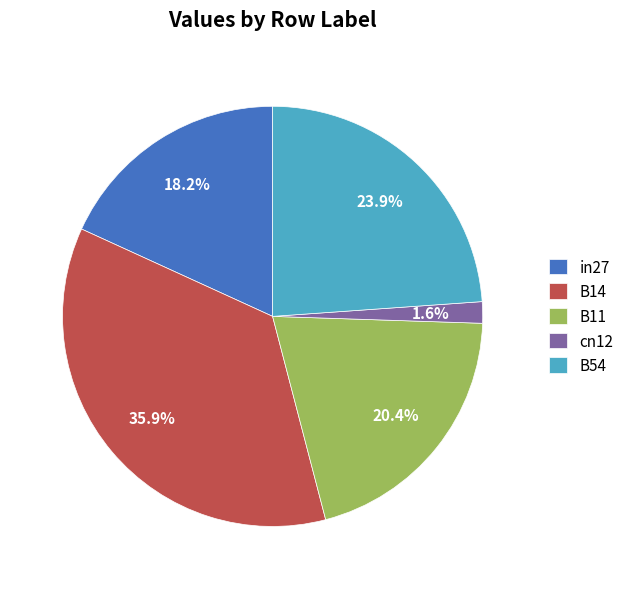

Is there any slice that represents more than half of the pie?

No